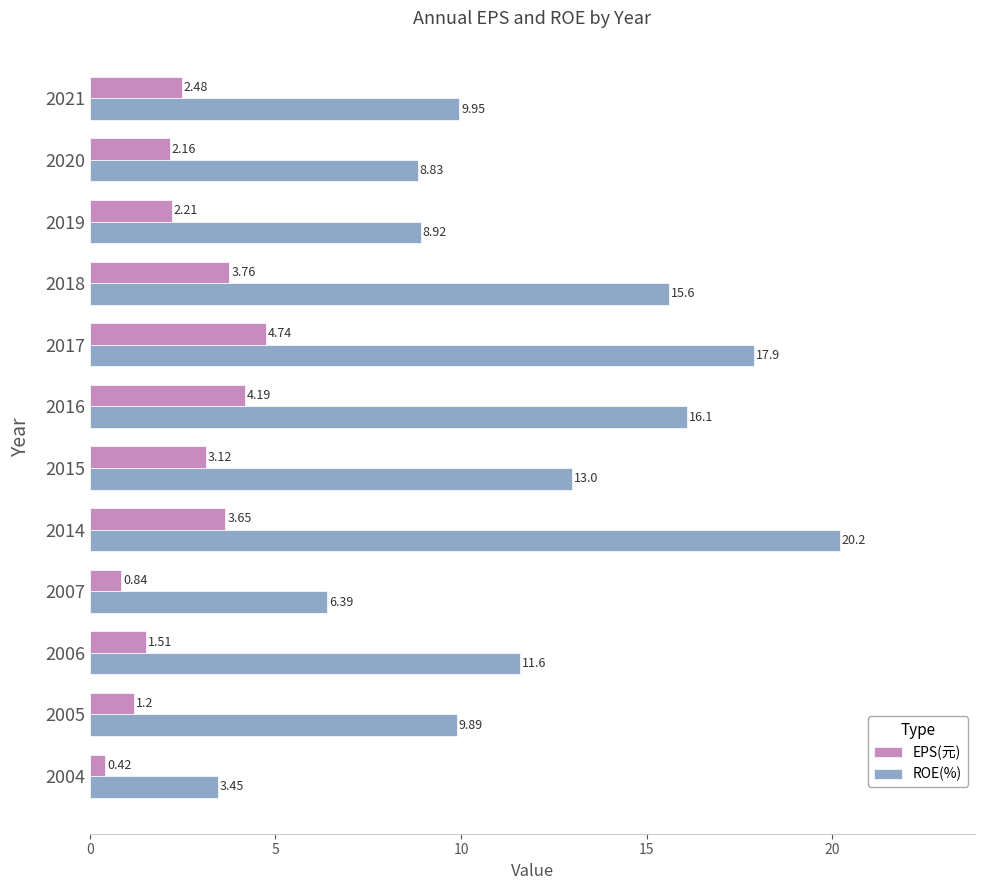

Count the number of categories in the chart.

12